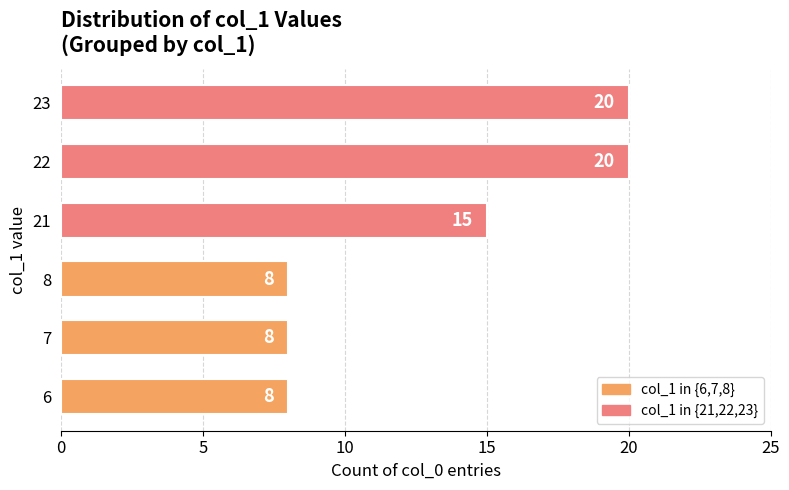

Is it true that the value at 8 is 13?

False